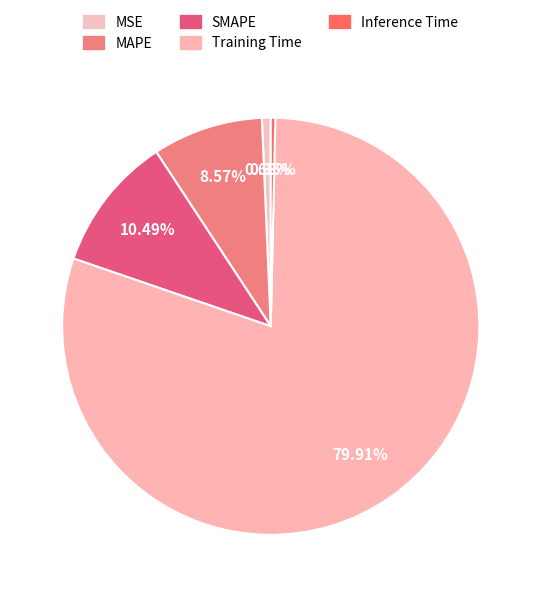

What percentage do Inference Time and SMAPE together represent?

10.8%